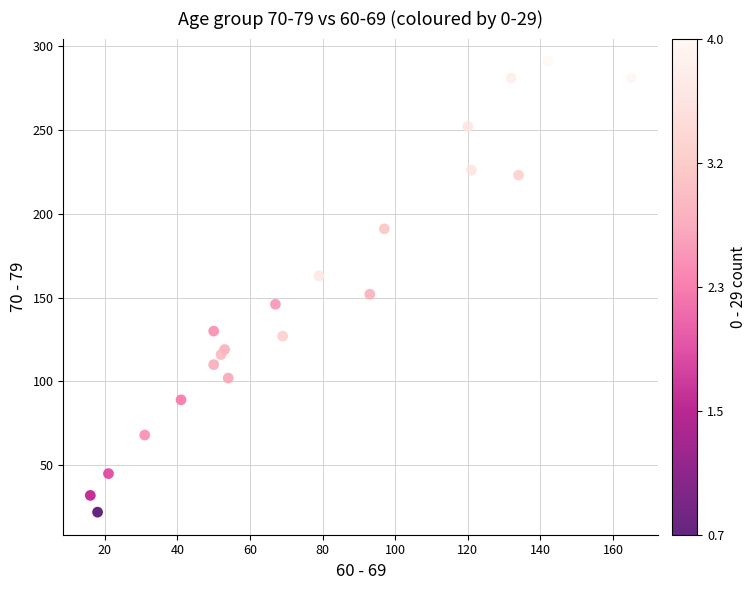

What Y value in the scatter plot is closest to 156?

152